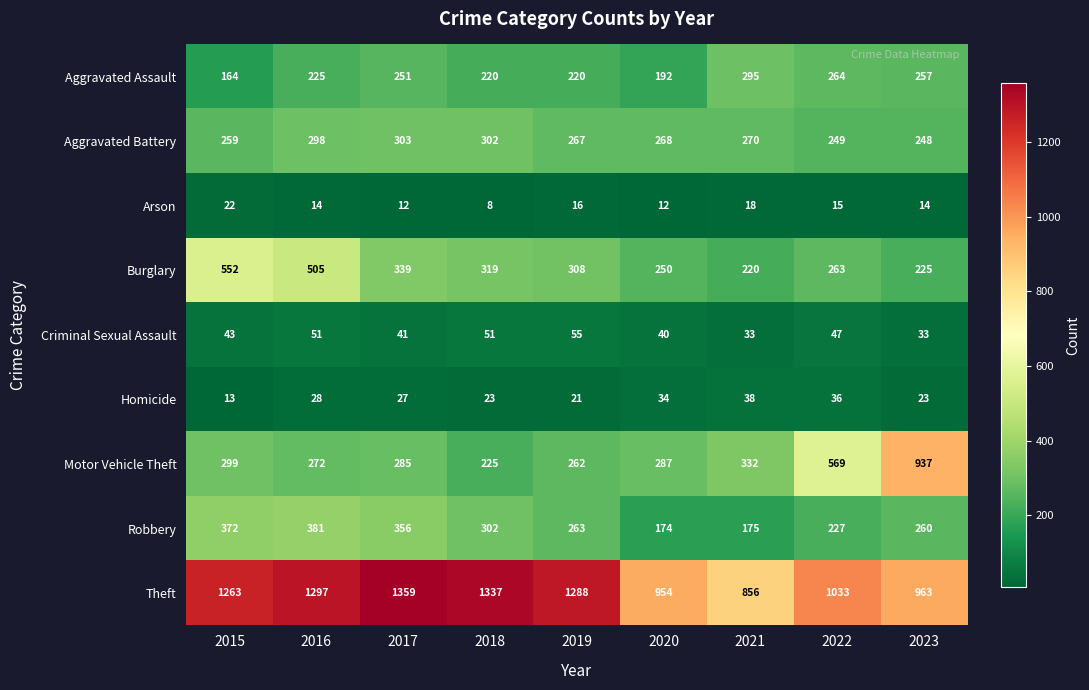

What is the spread (max minus min) of values at 2015?

1250